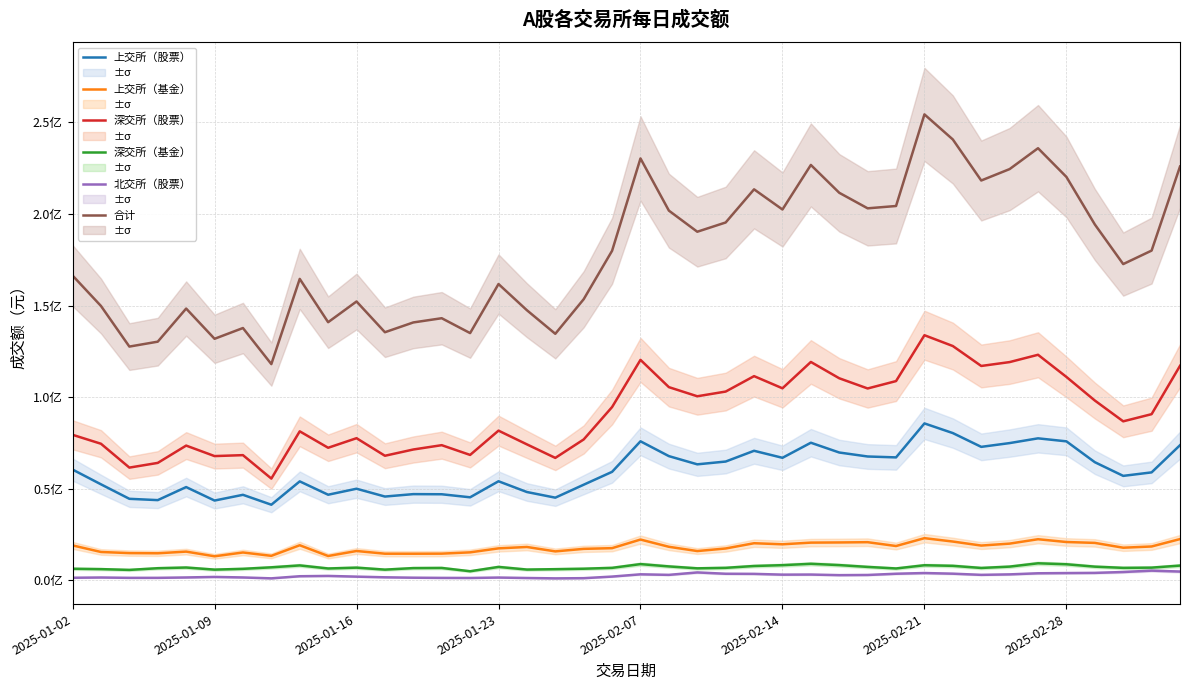

True or false: 深交所（股票） and 深交所（基金） cross at least once.

False